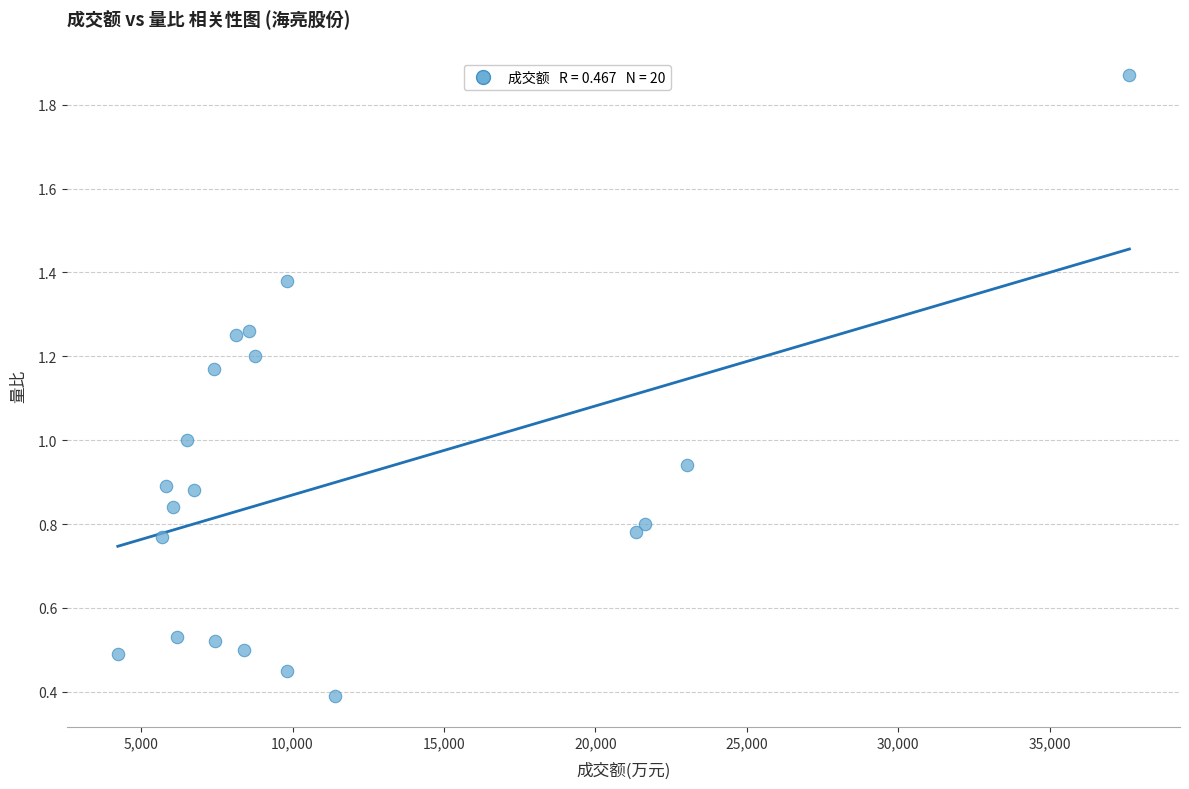

What is the range of Y values (max minus min)?

1.5